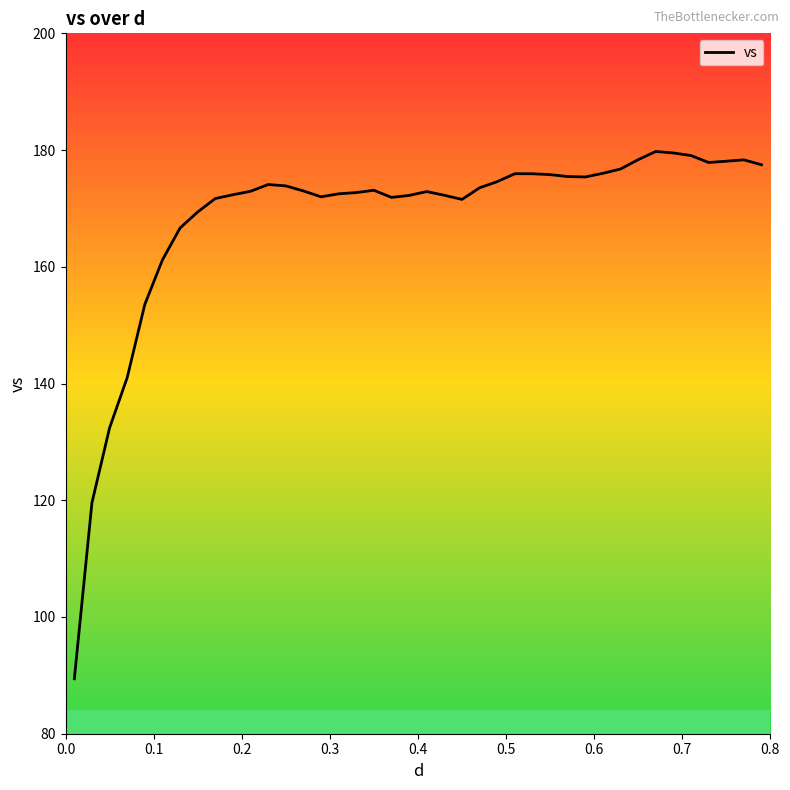

What is the difference between the maximum and minimum values?

90.3